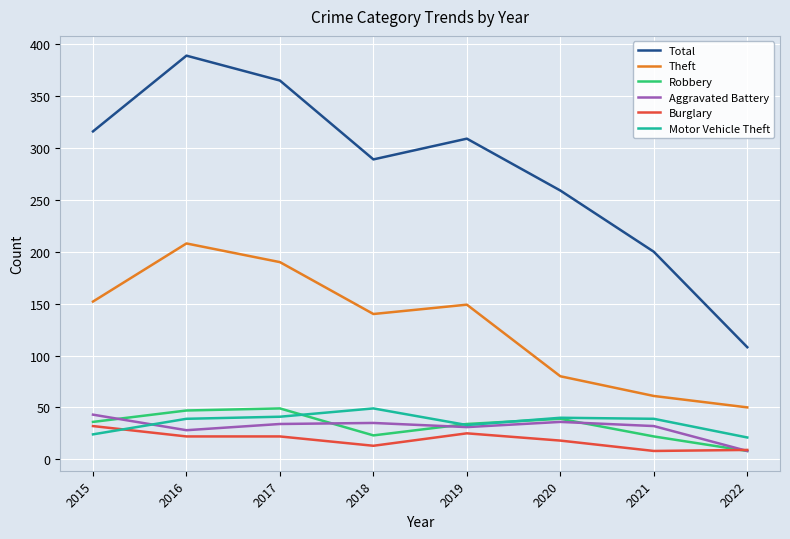

Which series changed the most between 2019 and 2021?

Total